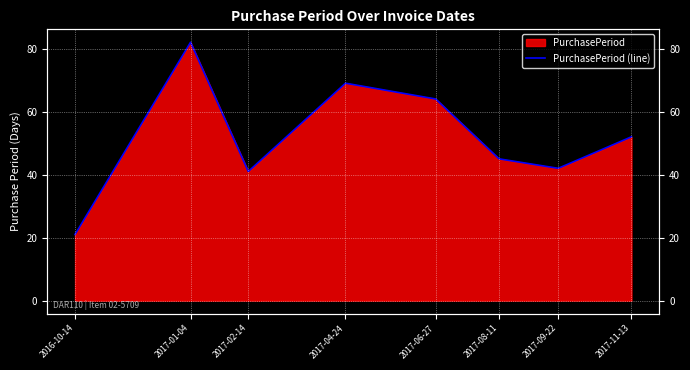

At which label is the value closest to 51?

2017-11-13